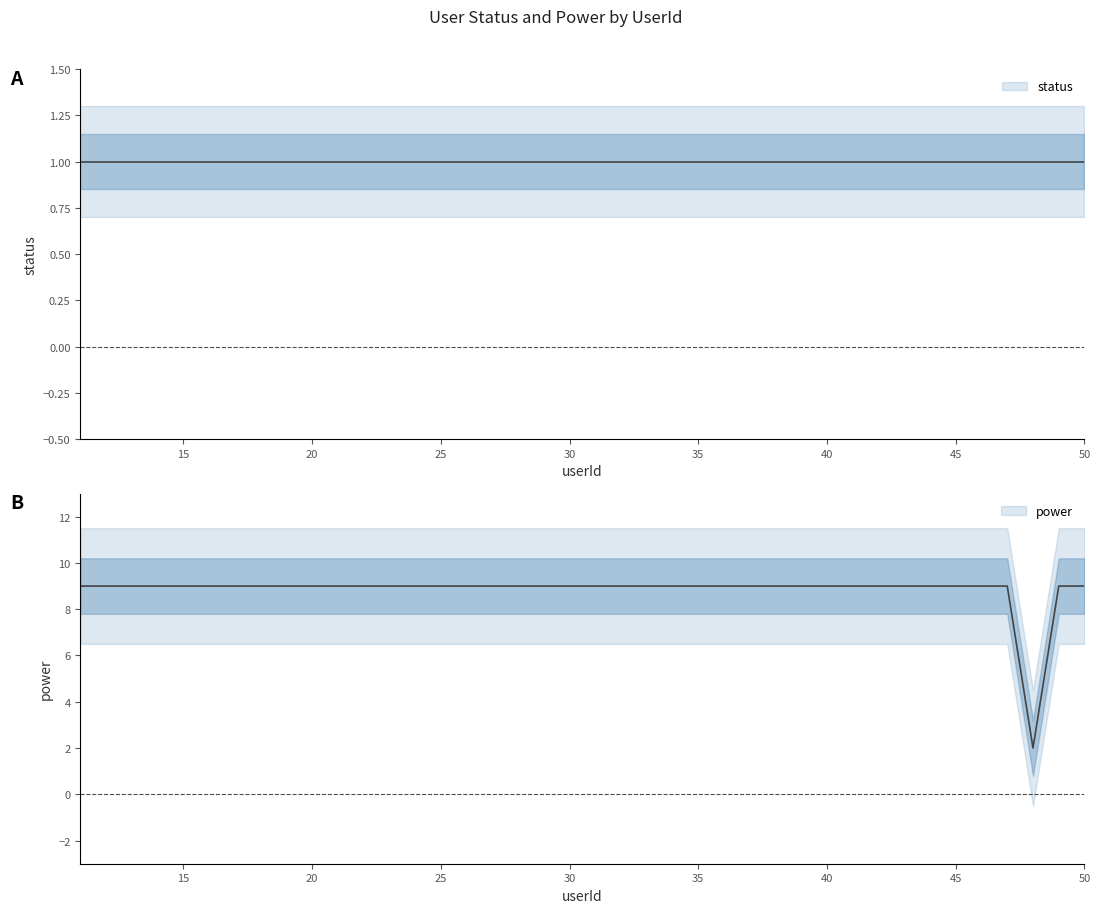

Is this an area chart (filled region under the line)?

No